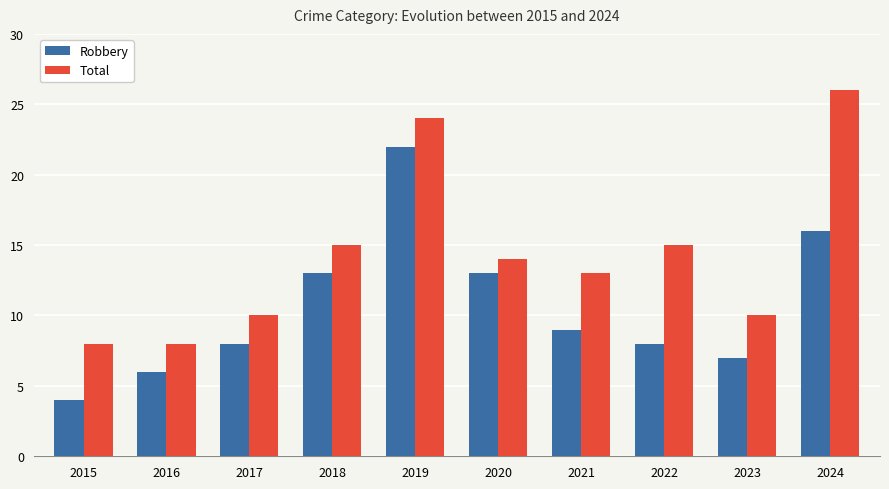

At 2018, list the series in order from largest to smallest.

Total, Robbery